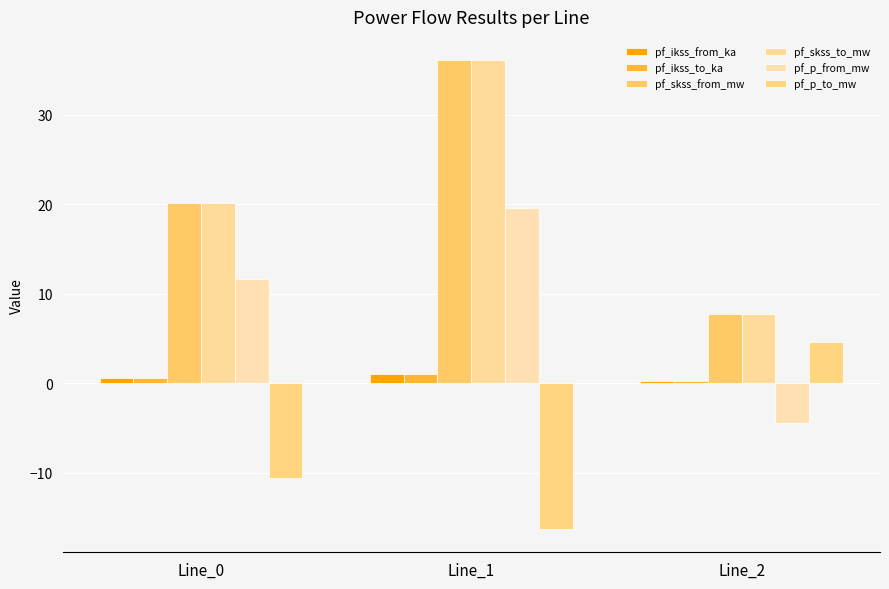

Where is pf_skss_from_mw nearest to the value 21?

Line_0